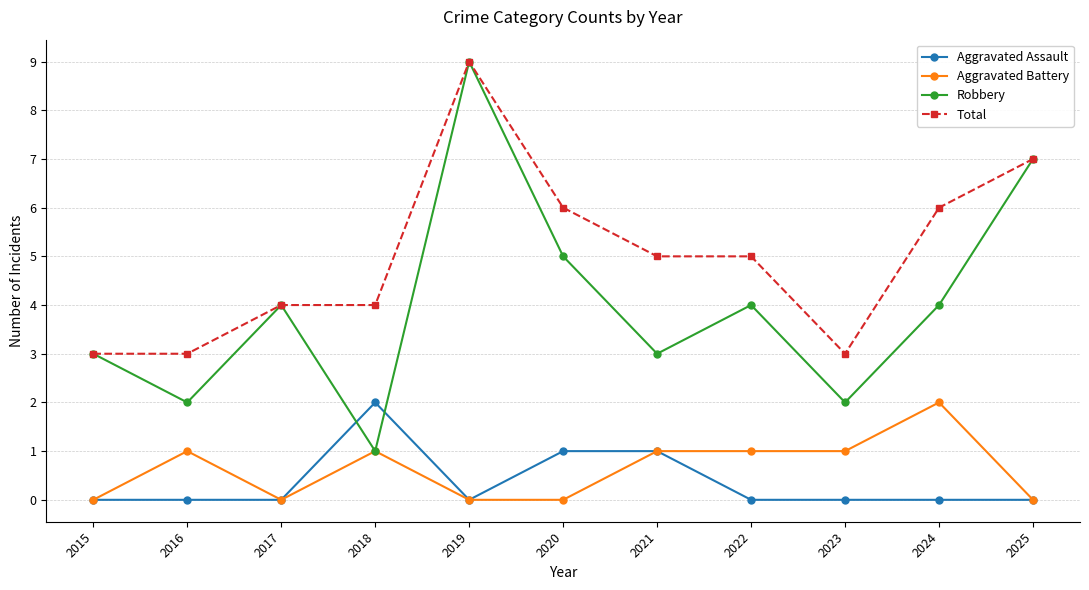

Reading right to left, list all the values displayed in this chart.

Aggravated Assault: 2025=0	2024=0	2023=0	2022=0	2021=1	2020=1	2019=0	2018=2	2017=0	2016=0	2015=0
Aggravated Battery: 2025=0	2024=2	2023=1	2022=1	2021=1	2020=0	2019=0	2018=1	2017=0	2016=1	2015=0
Robbery: 2025=7	2024=4	2023=2	2022=4	2021=3	2020=5	2019=9	2018=1	2017=4	2016=2	2015=3
Total: 2025=7	2024=6	2023=3	2022=5	2021=5	2020=6	2019=9	2018=4	2017=4	2016=3	2015=3